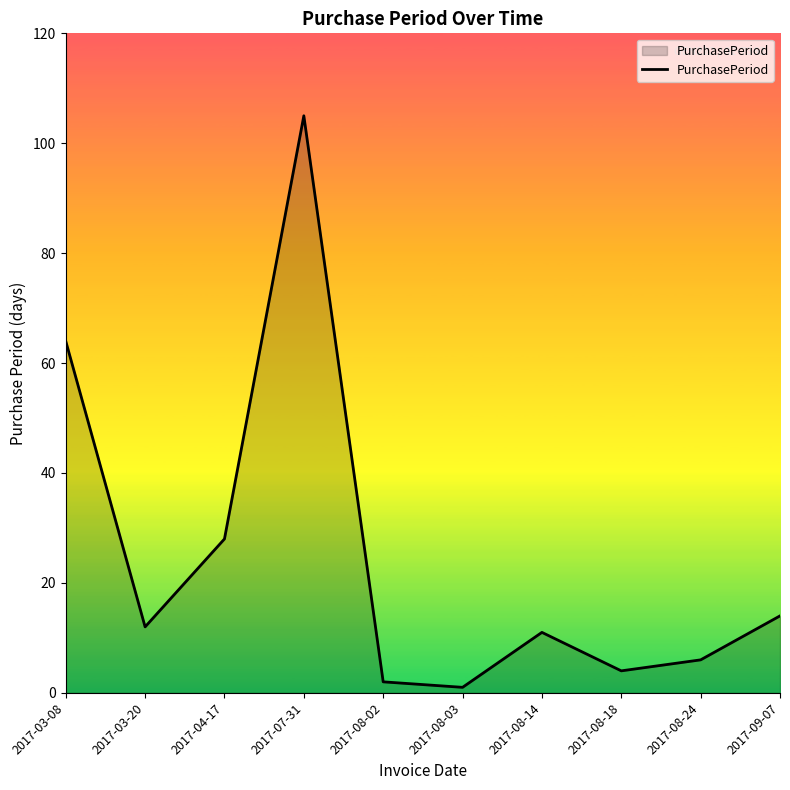

What position from the left is 2017-03-20?

2